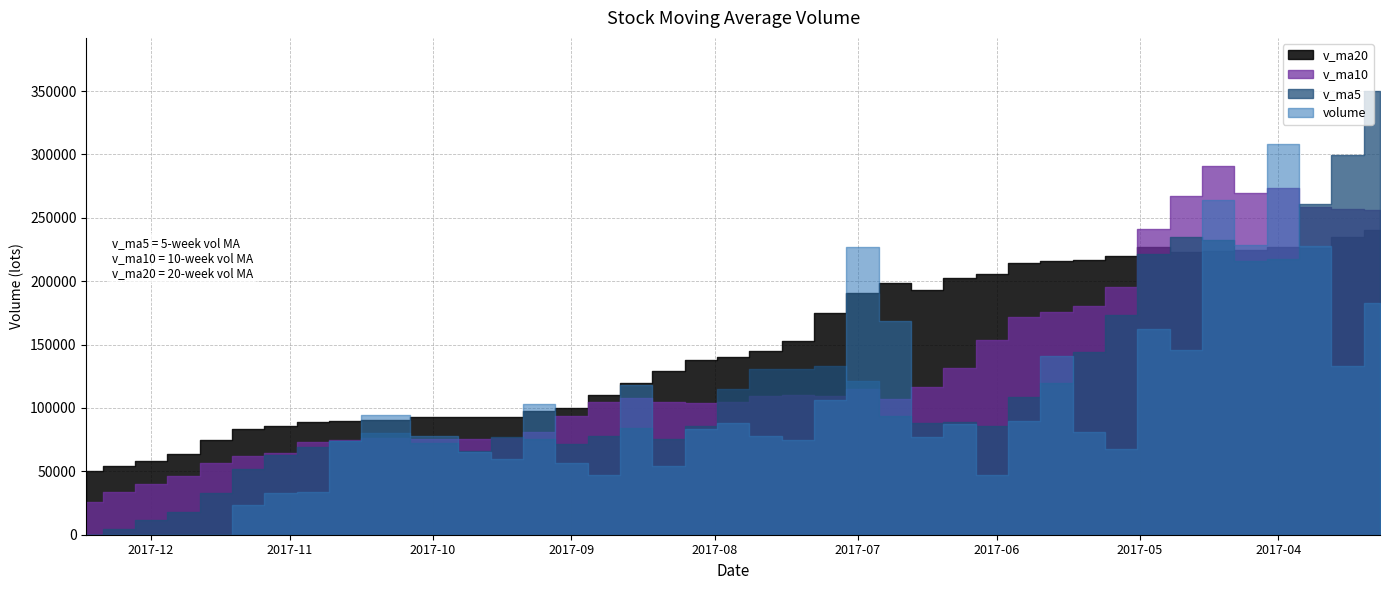

True or false: v_ma5 has a value of 25849.5 at 2017-08-18.

False